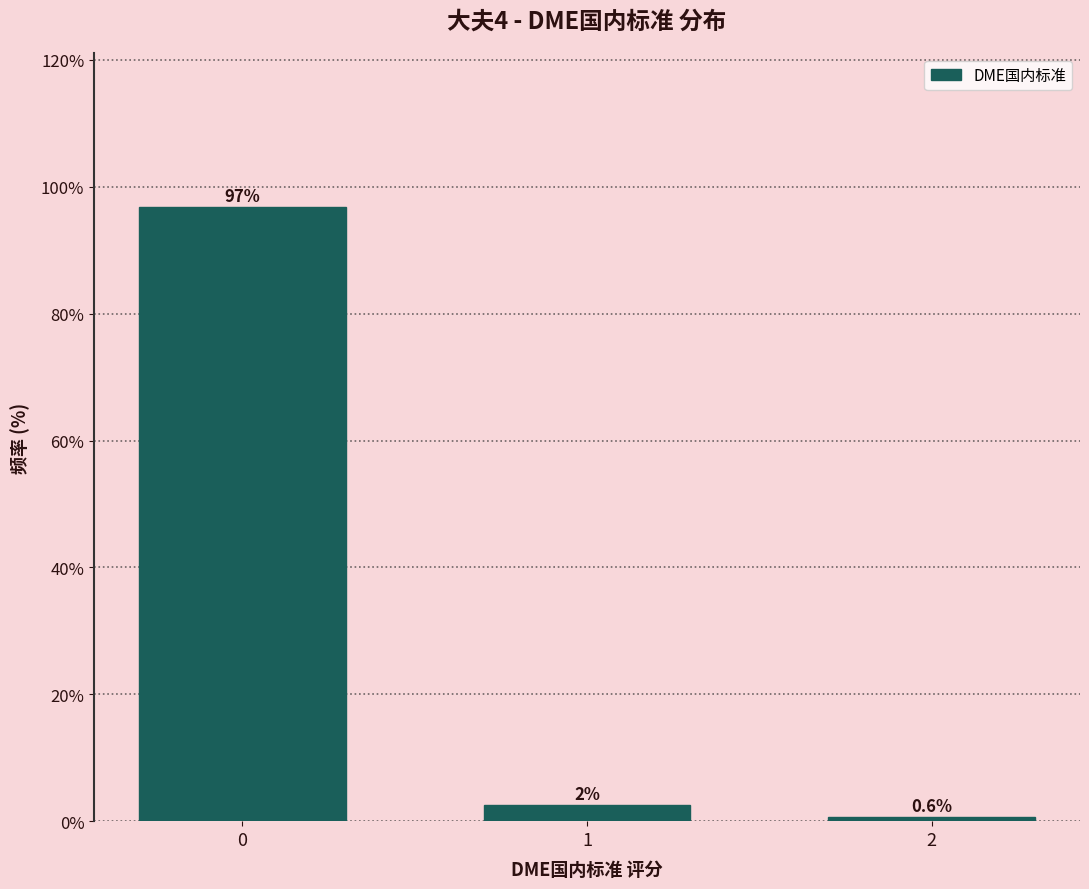

Reading left to right, what are all the values shown in this chart?

0=96.9	1=2.5	2=0.6